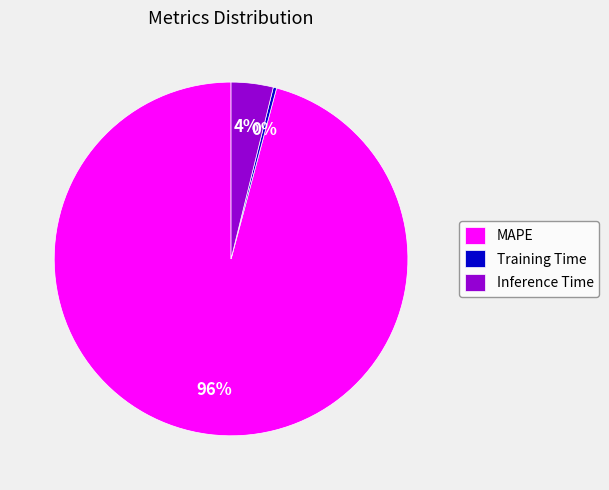

To the nearest percent, what is the difference between the Training Time and MAPE slice percentages?

96%